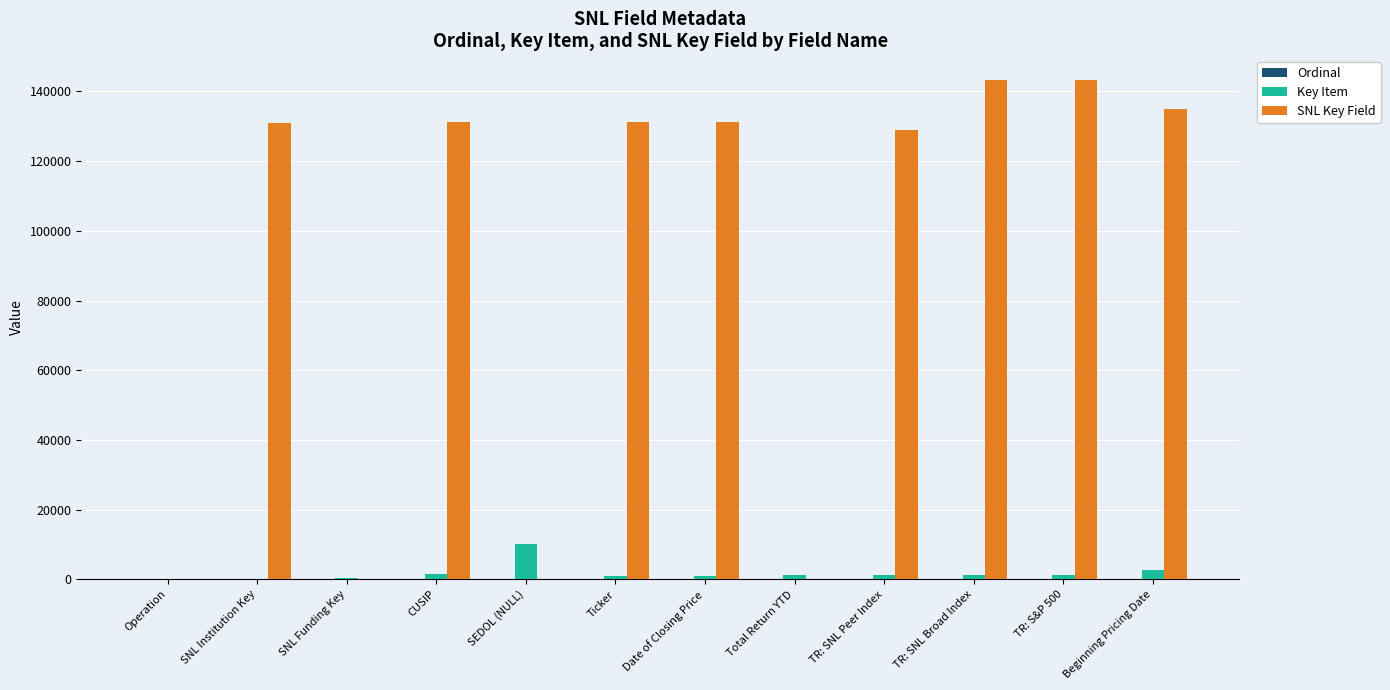

The value of SNL Key Field at Operation is 72117. True or false?

False